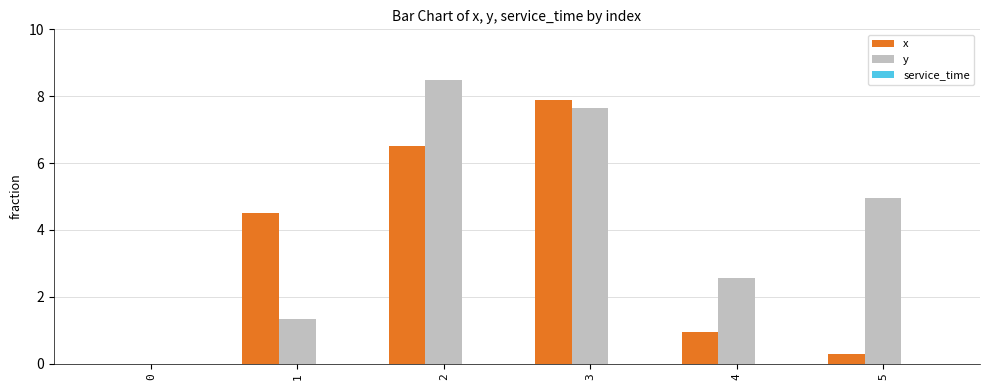

At which category is the sum across all series the highest?

3